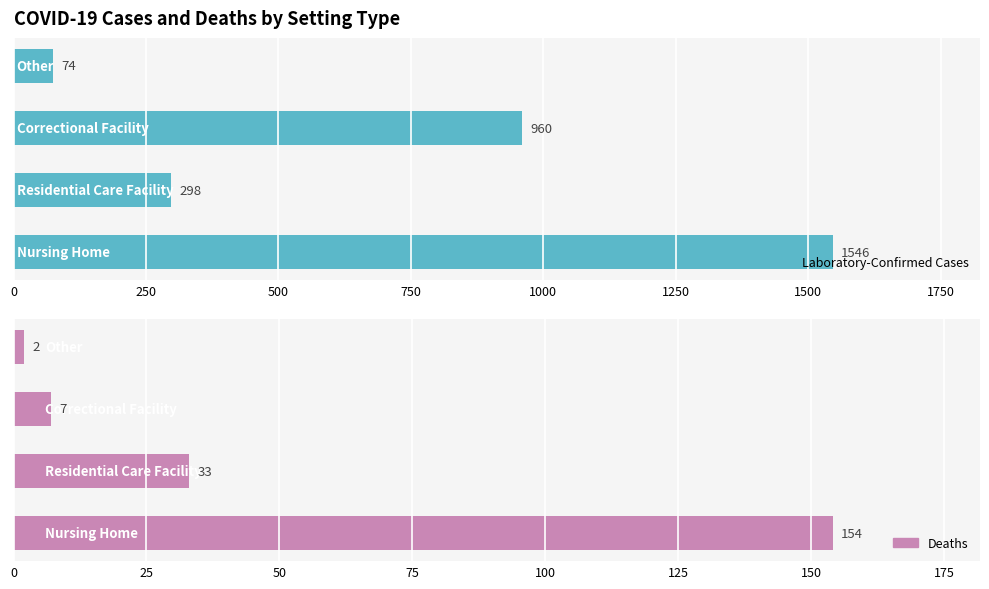

What is the value of the Deaths bar at the 3rd from the left?

7